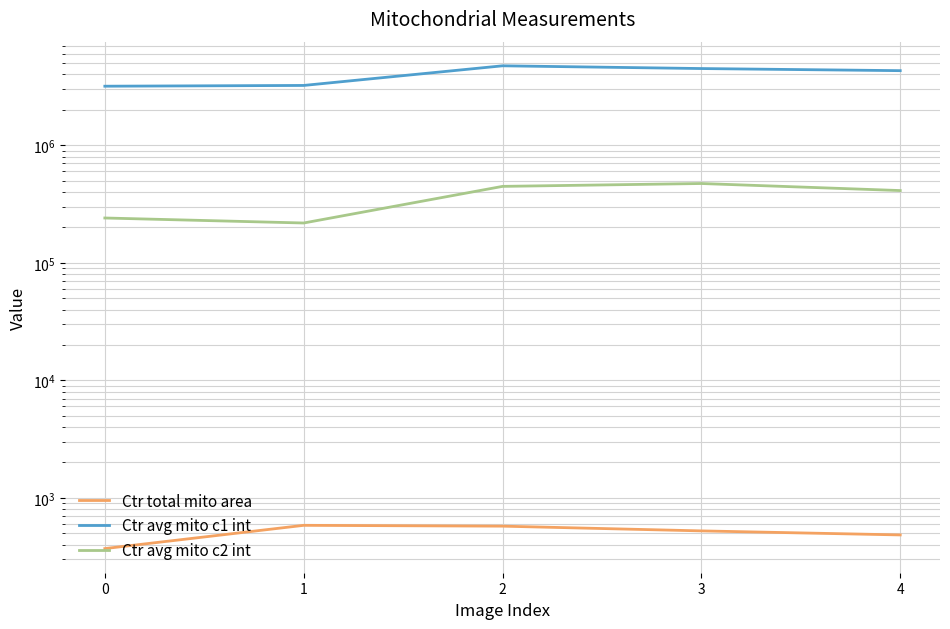

At which label does Ctr avg mito c1 int reach its peak?

2